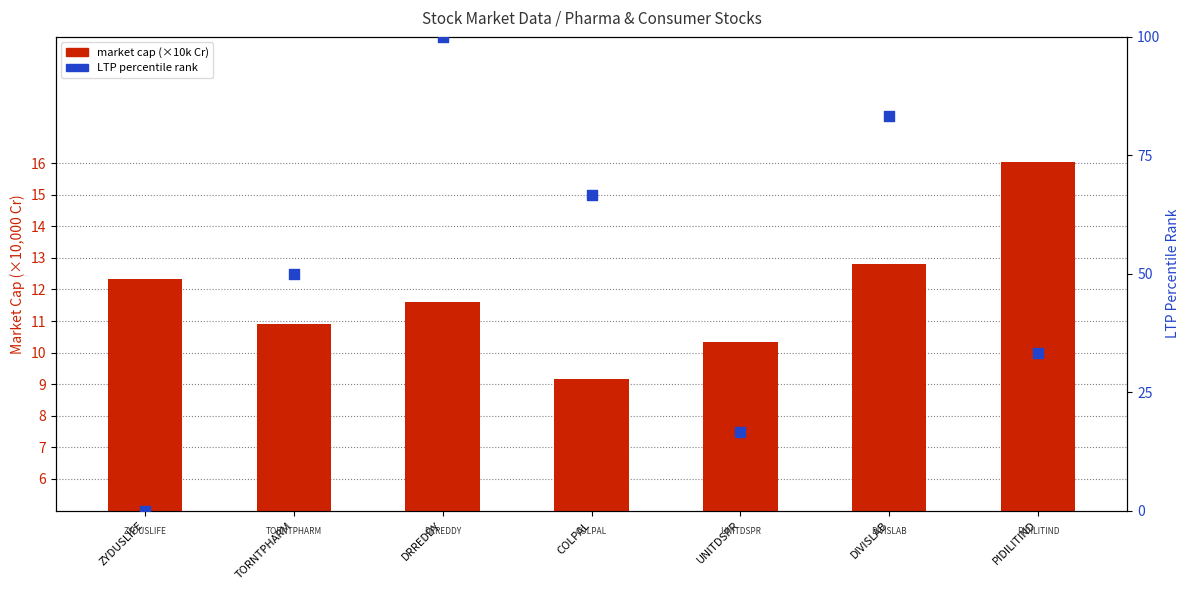

Which series contains the lowest Y value?

LTP percentile rank